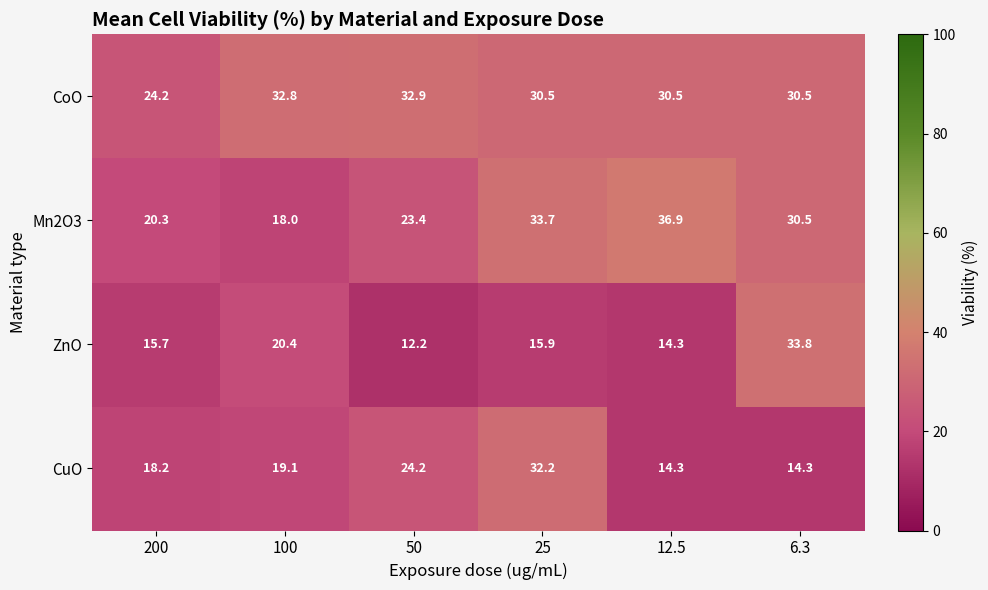

The value of CoO at 6.3 is 30.5. True or false?

True